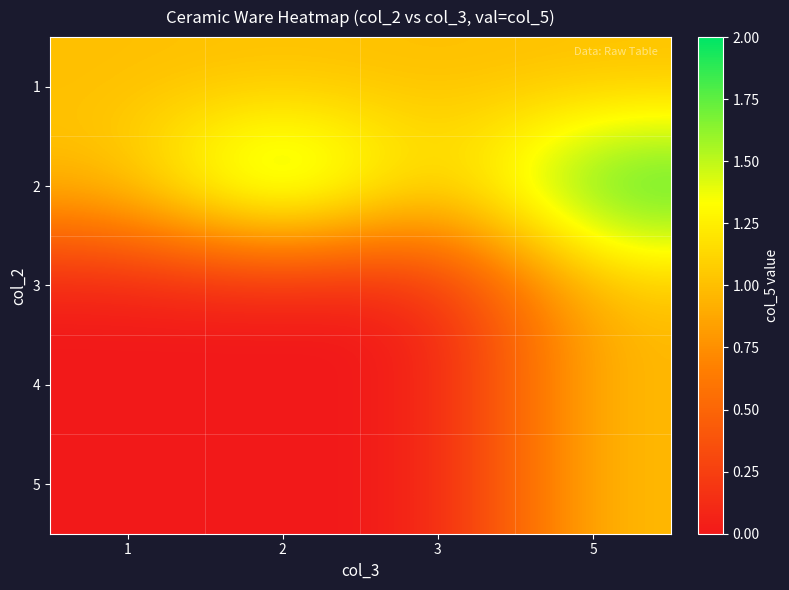

Reading right to left, transcribe all the data shown in this chart.

1: 5=1	3=1	2=1	1=1
2: 5=2	3=1	2=2	1=1
3: 5=1	3=0	2=0	1=0
4: 5=1	3=0	2=0	1=0
5: 5=1	3=0	2=0	1=0